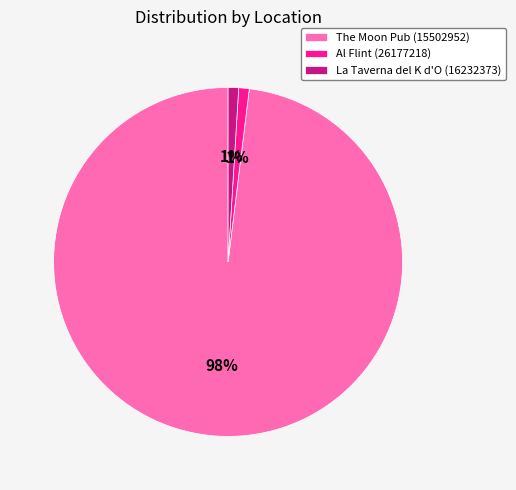

Which has a higher value, La Taverna del K d'O (16232373) or The Moon Pub (15502952)?

The Moon Pub (15502952)